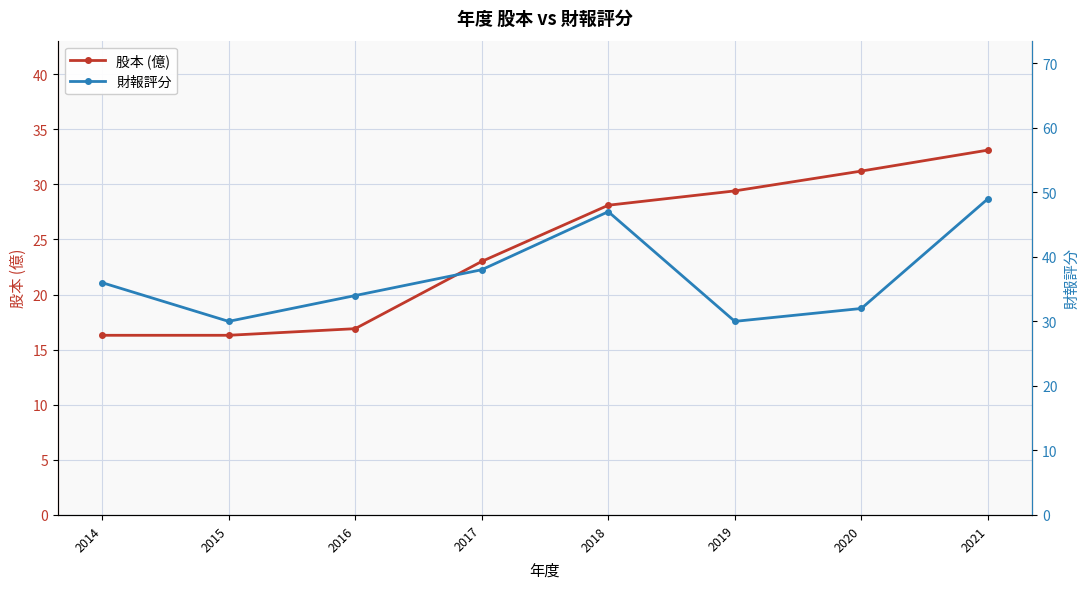

What is the maximum value for 財報評分?

49.0